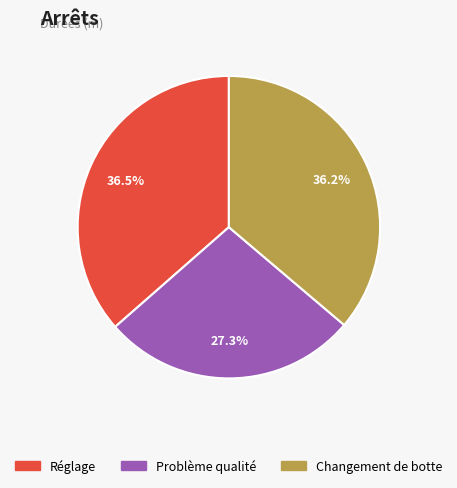

To the nearest percent, what is the average slice percentage?

33%